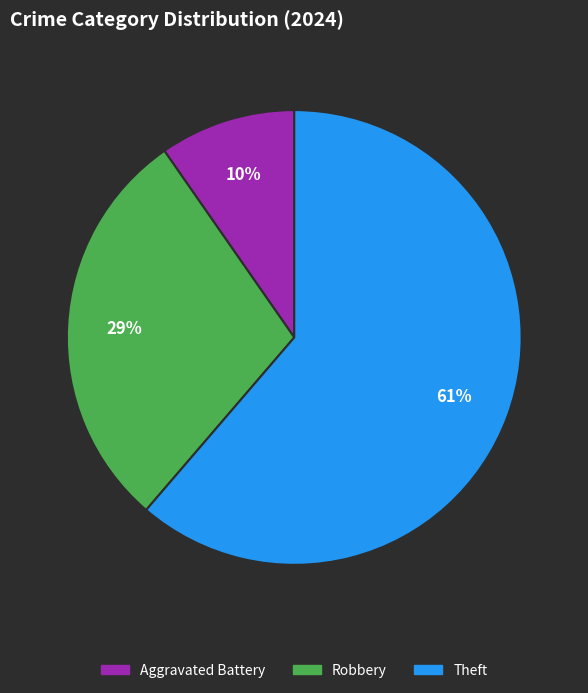

The Aggravated Battery slice represents 10% of the pie. True or false?

True